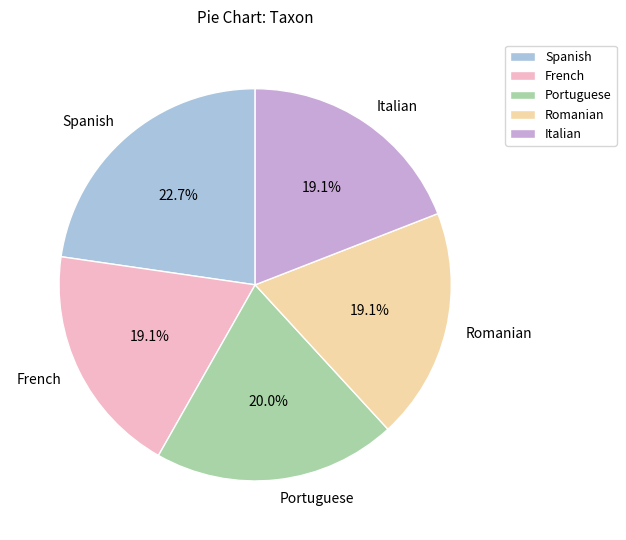

The Spanish slice represents 23% of the pie. True or false?

True